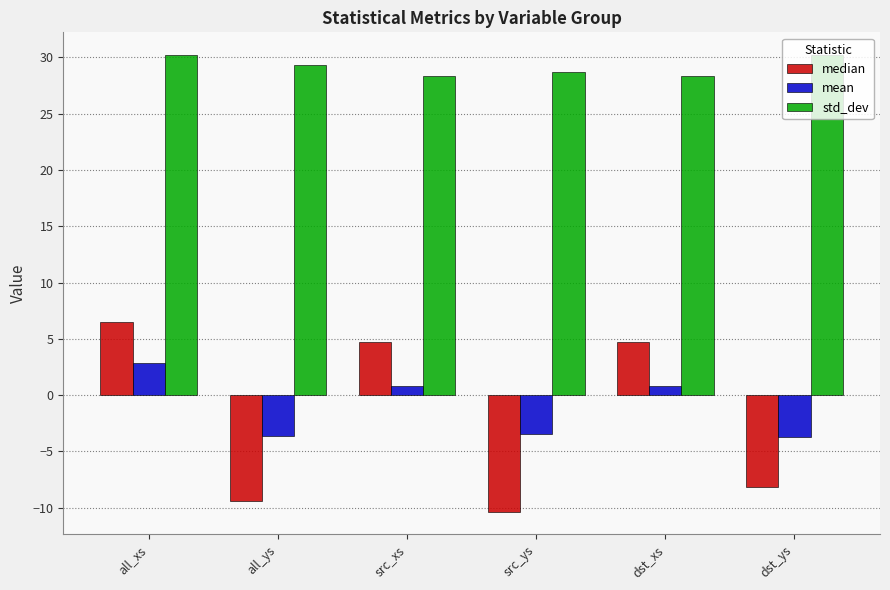

What is the sum of all mean values?

-6.3